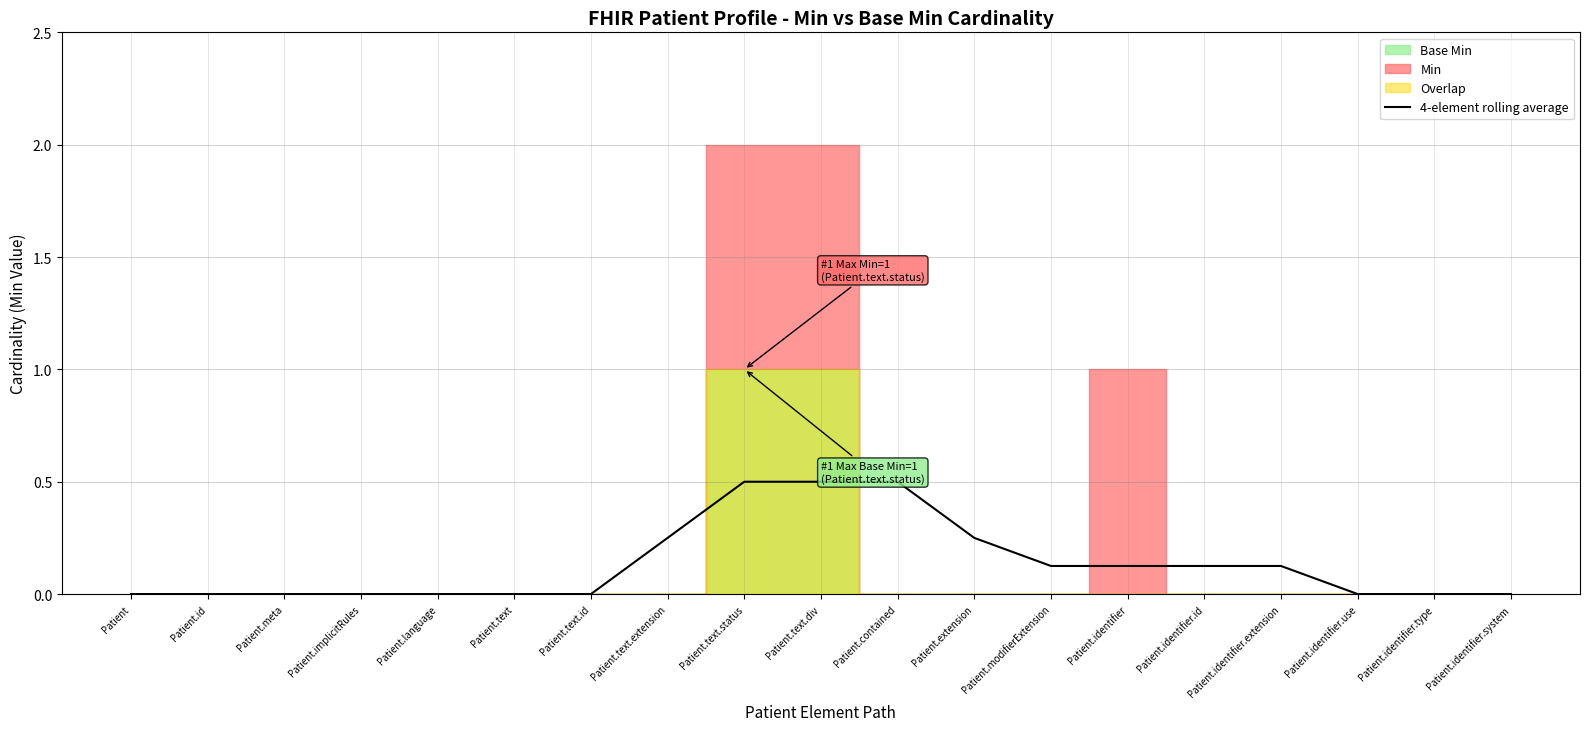

What is the difference between the maximum and minimum values?

0.5